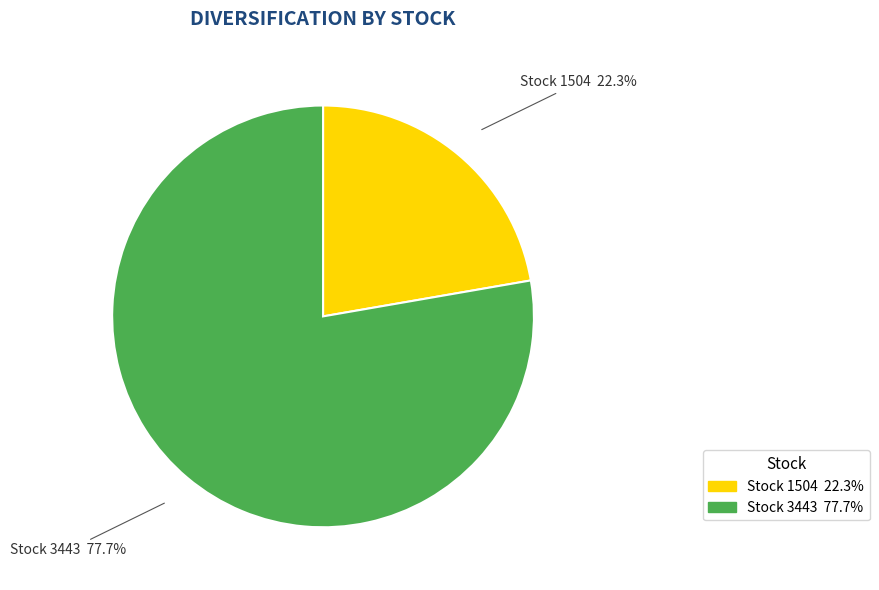

Is there any slice that represents more than half of the pie?

Yes